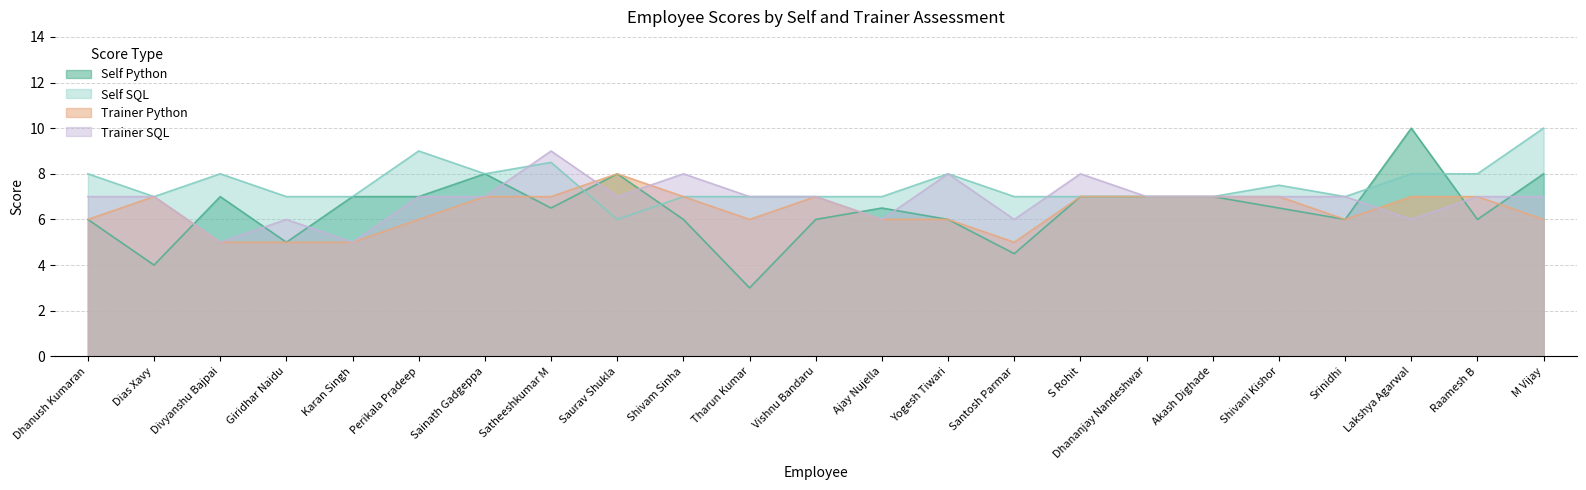

What is the label of the 10th point from the right?

Yogesh Tiwari